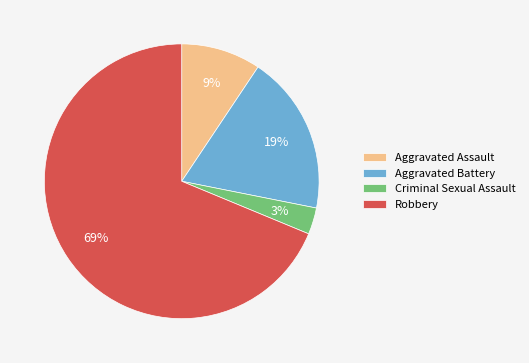

How many slices are in this pie chart?

4